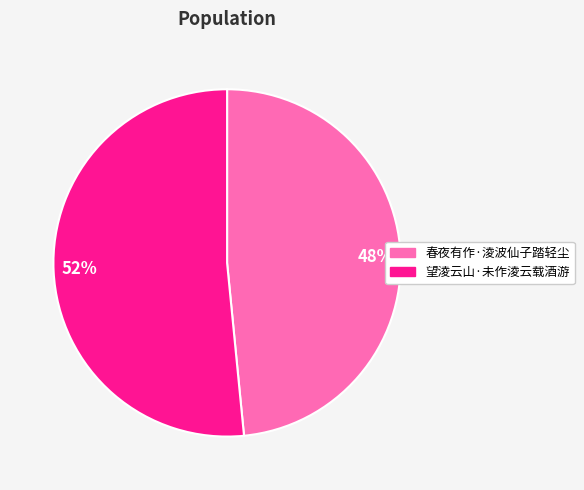

To the nearest percent, what percentage of the pie is 望淩云山·未作淩云载酒游?

52%